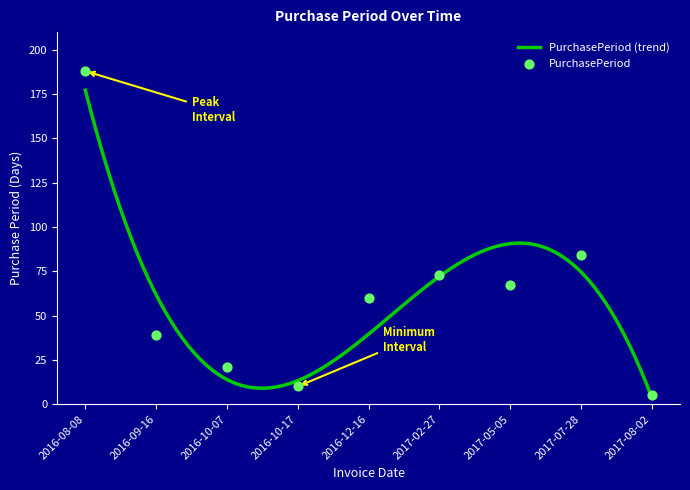

Approximately how many times larger is the value at 2017-07-28 compared to 2017-05-05?

1.3